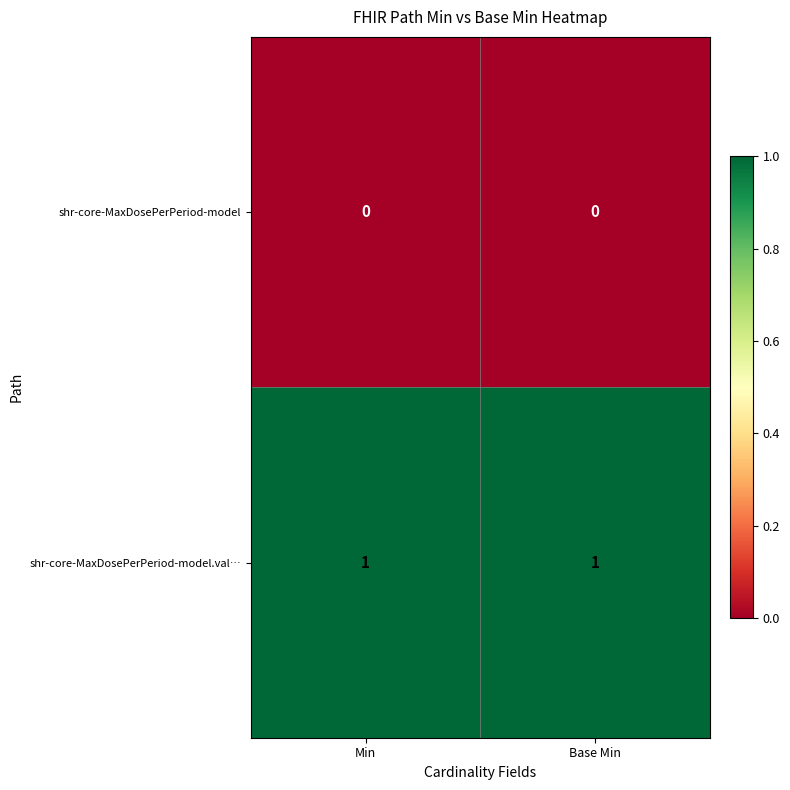

Rank the series at Min from highest to lowest value.

shr-core-MaxDosePerPeriod-model.val…, shr-core-MaxDosePerPeriod-model